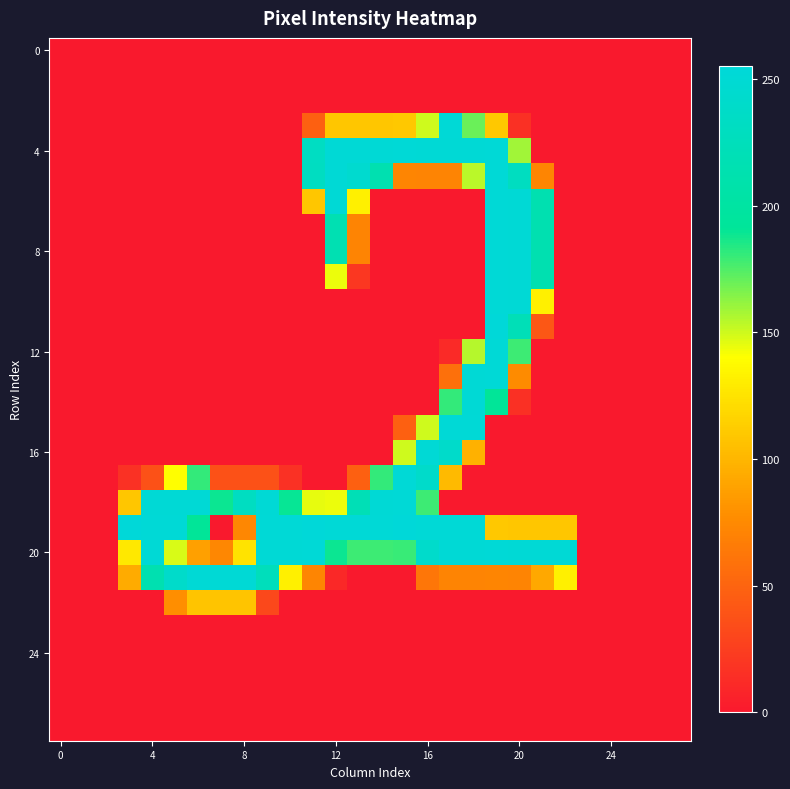

At how many categories does at least one series exceed 132?

20